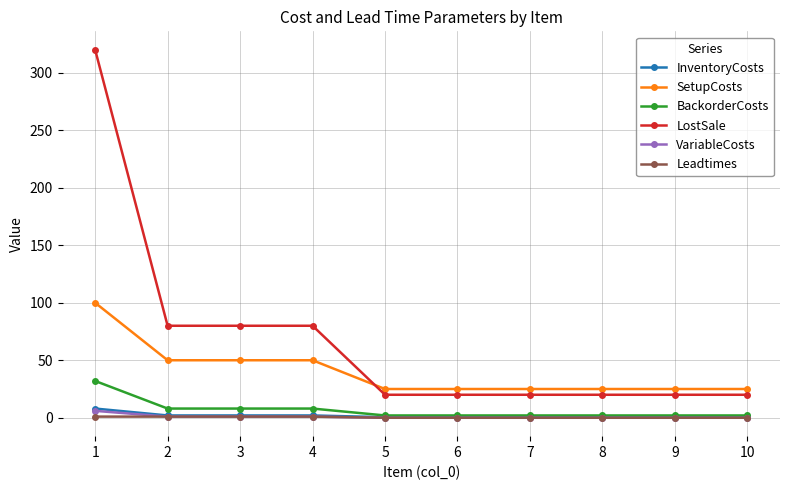

Which series has the largest range (max minus min)?

LostSale